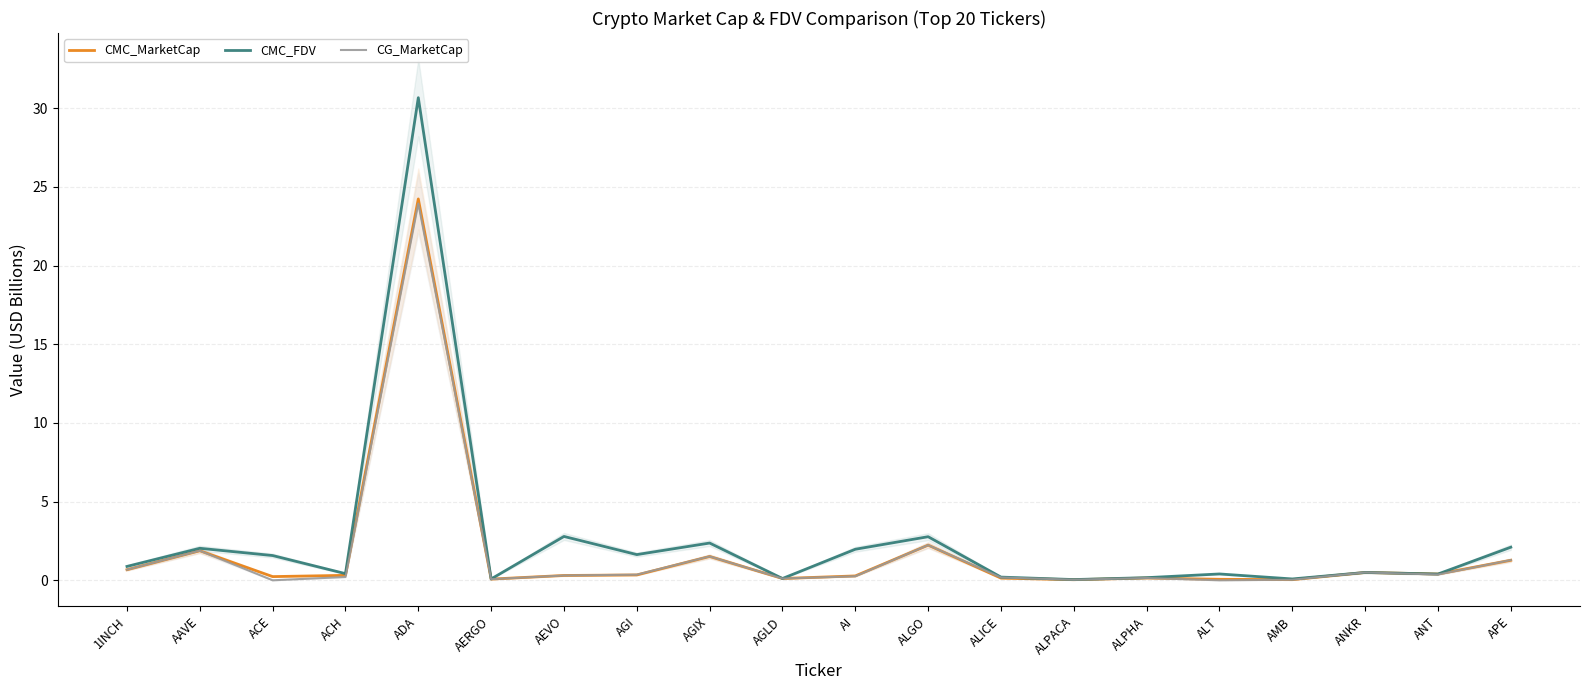

True or false: CMC_FDV has a value of 0.4 at ACH.

True